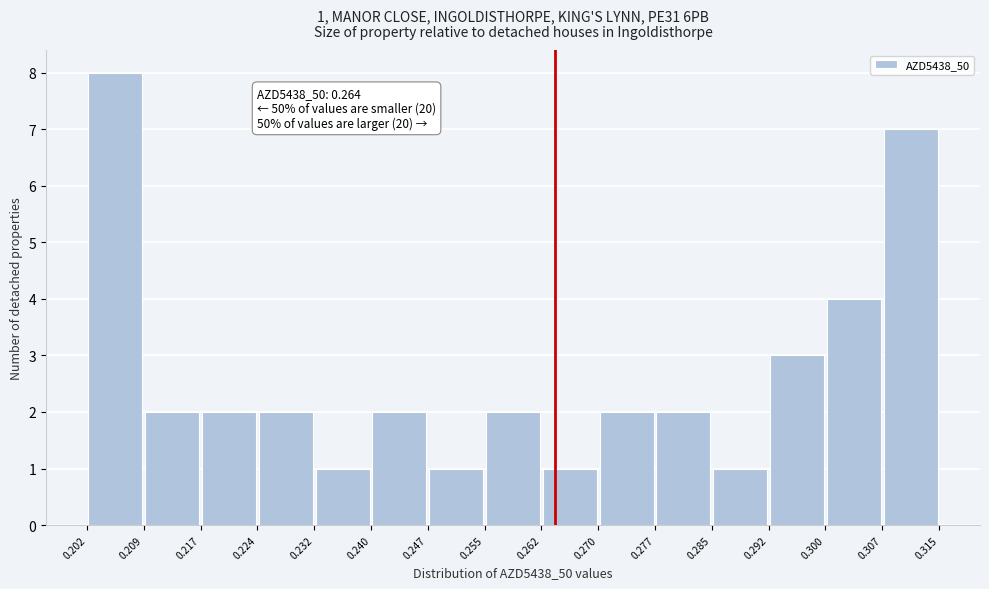

Which range on the x-axis has the tallest bar?

0.202 to 0.209